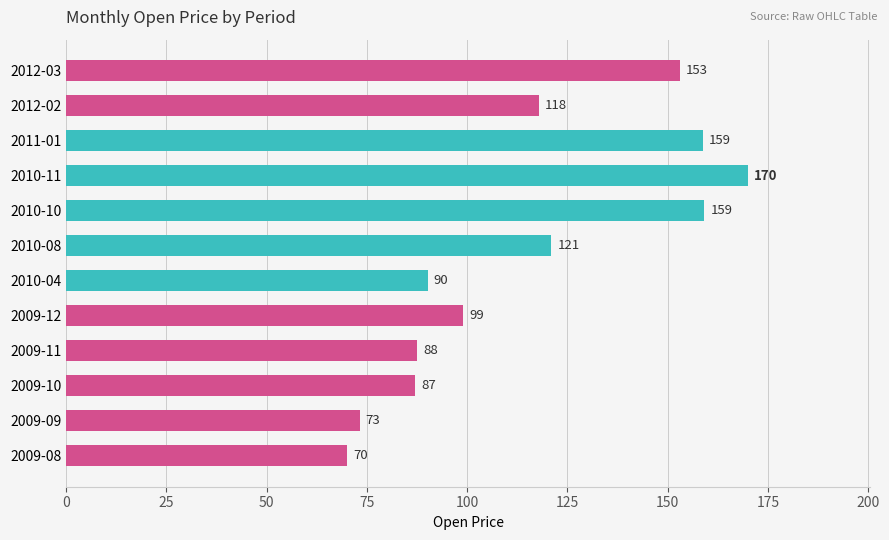

What is the average value?

115.6